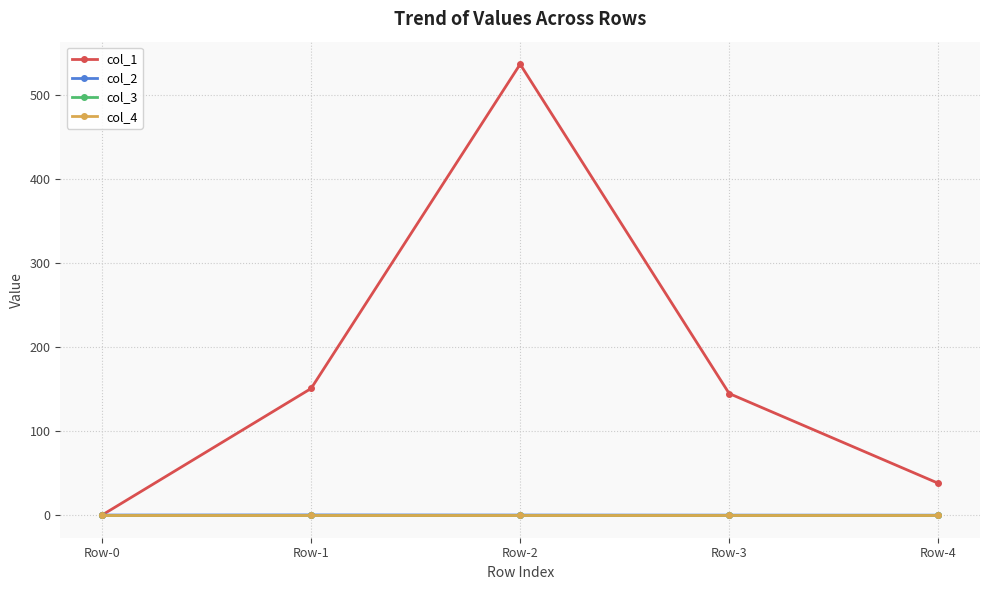

Is this an area chart (filled region under the line)?

No